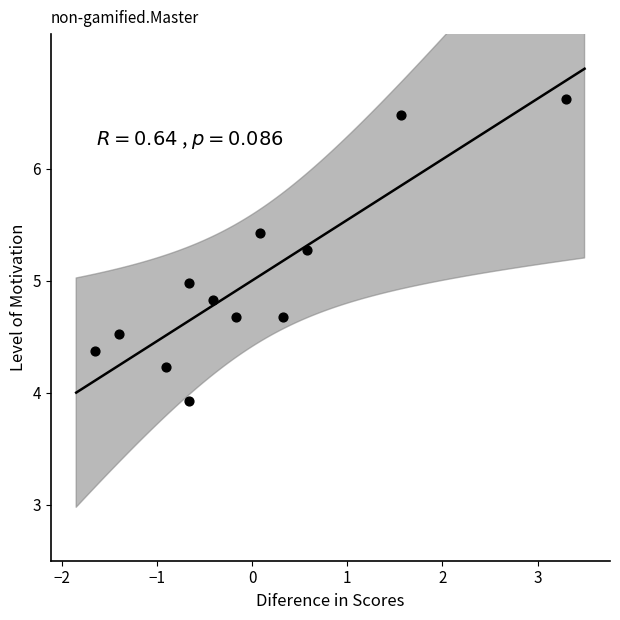

What is the range of X values (max minus min)?

4.9